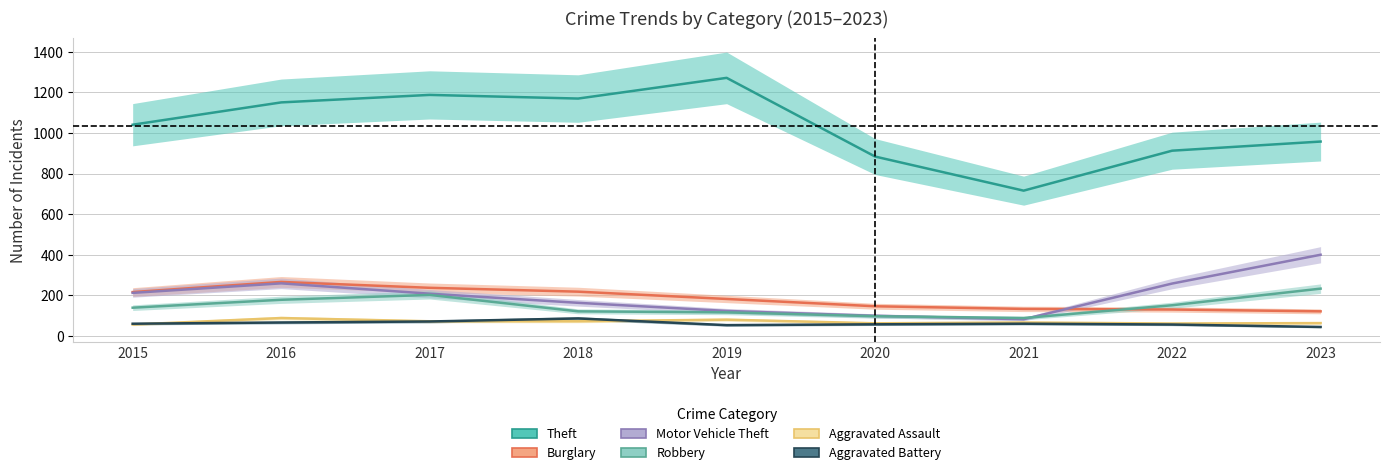

At how many categories does at least one series exceed 1028?

5